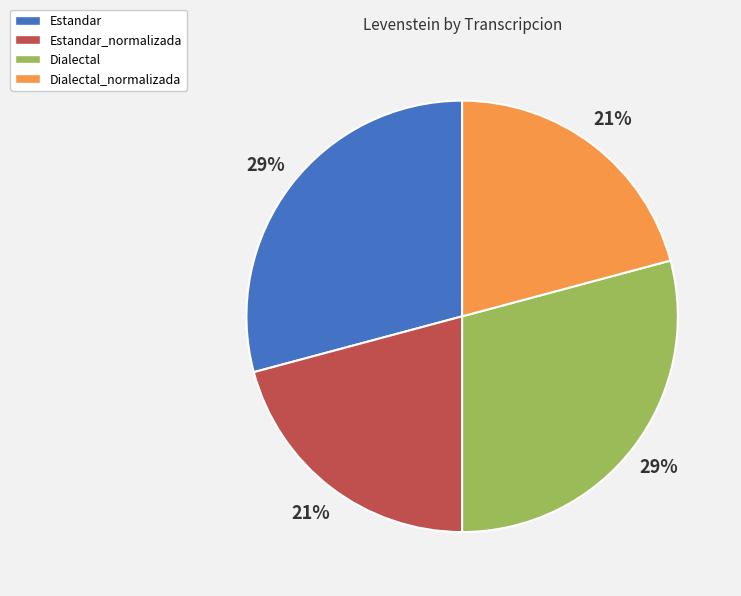

Is there any slice that represents more than half of the pie?

No